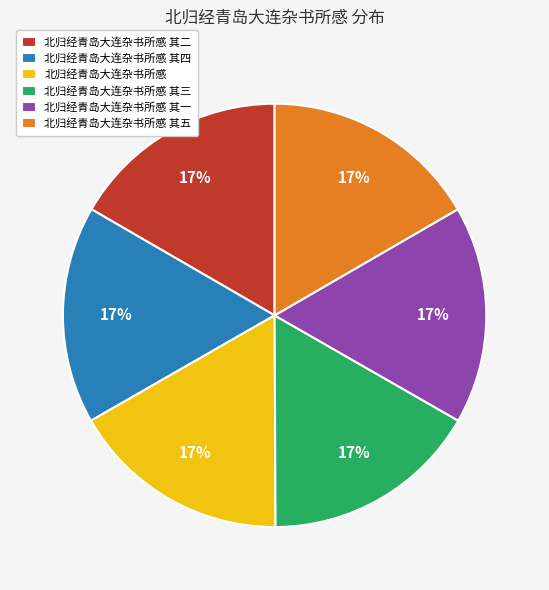

What percentage is the 北归经青岛大连杂书所感 其一 slice, to the nearest percent?

17%